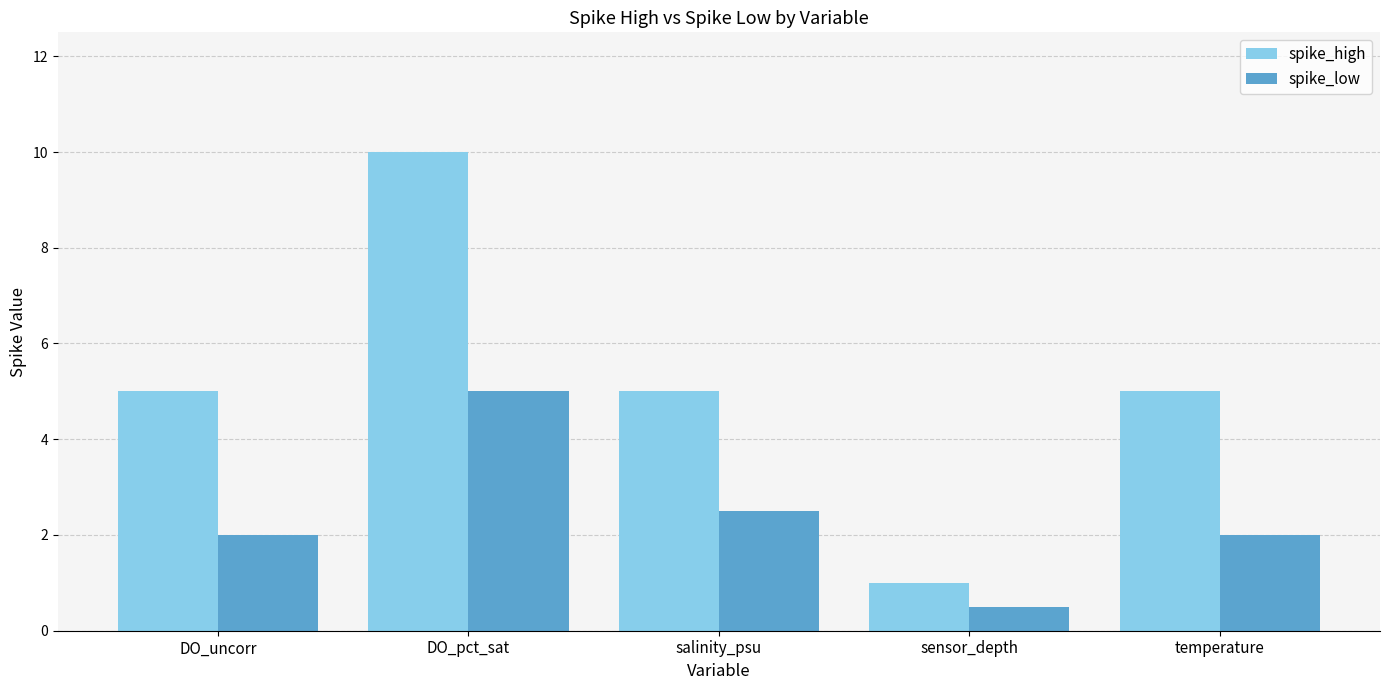

Reading right to left, extract all data points from this chart.

spike_high: 5.0	1.0	5.0	10.0	5.0
spike_low: 2.0	0.5	2.5	5.0	2.0